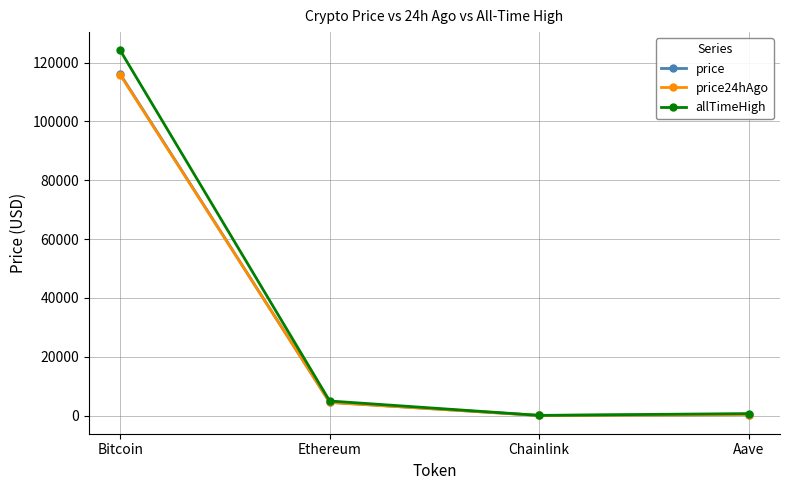

Between Bitcoin and Ethereum, which series saw the biggest shift?

allTimeHigh